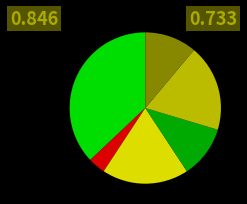

Count the number of slices in the pie.

6